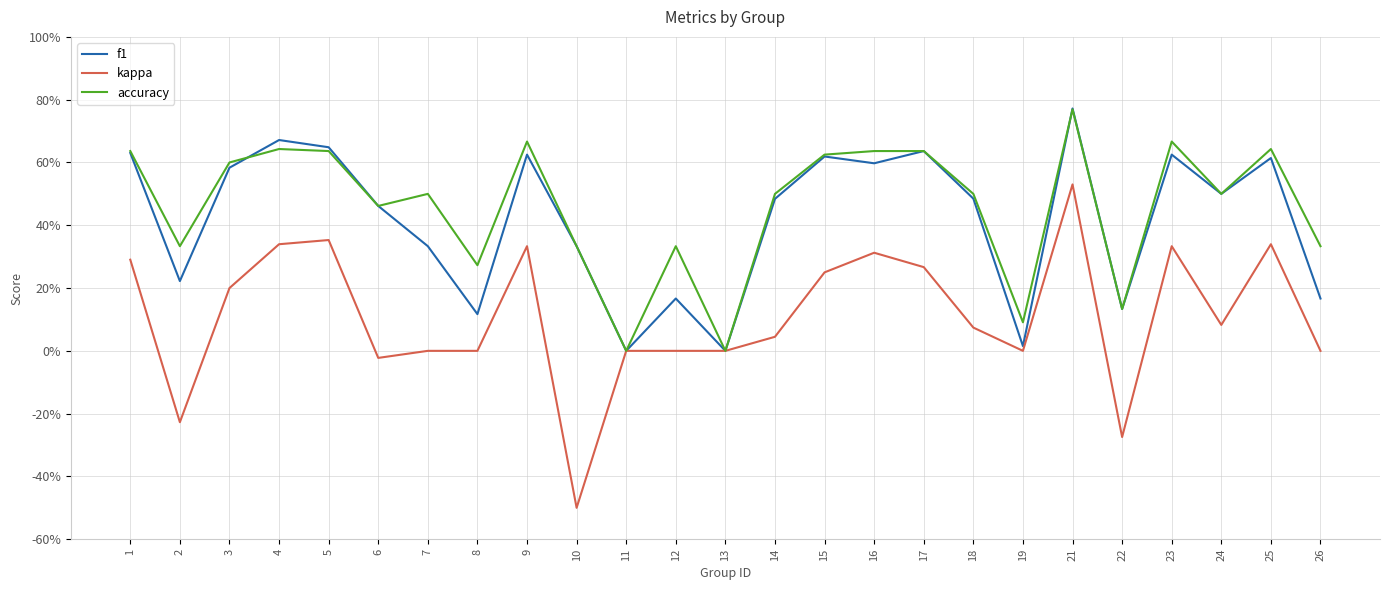

Is this an area chart (filled region under the line)?

No